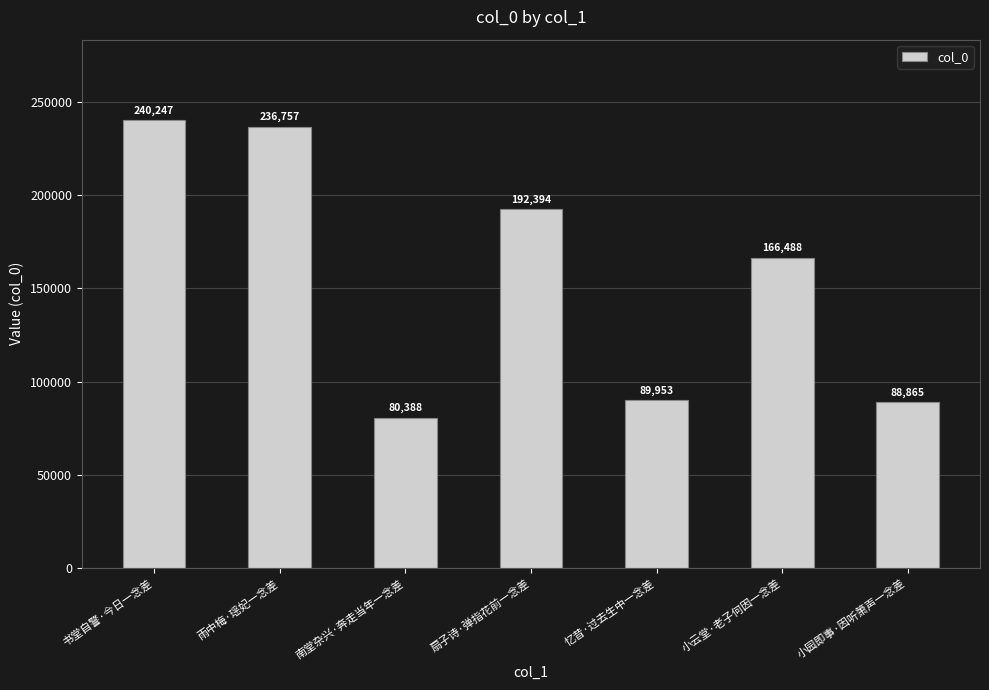

What is the smallest value displayed?

80388